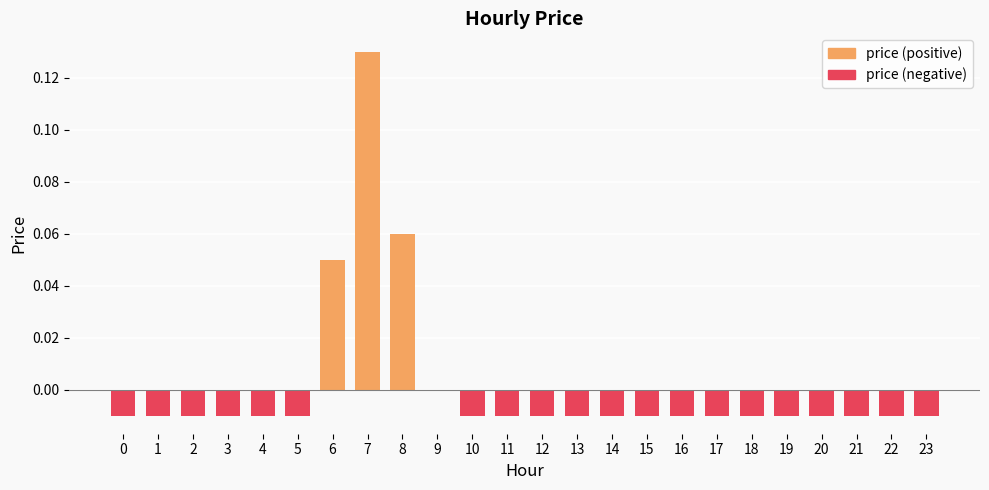

True or false: the data shows -0.0 at 16.

True